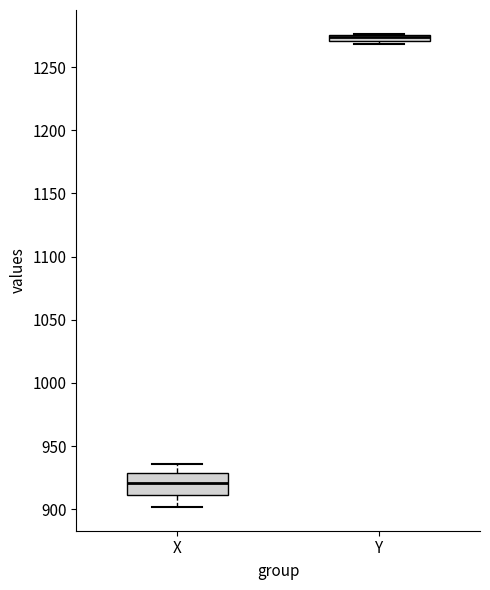

Which box's median line is the lowest?

X